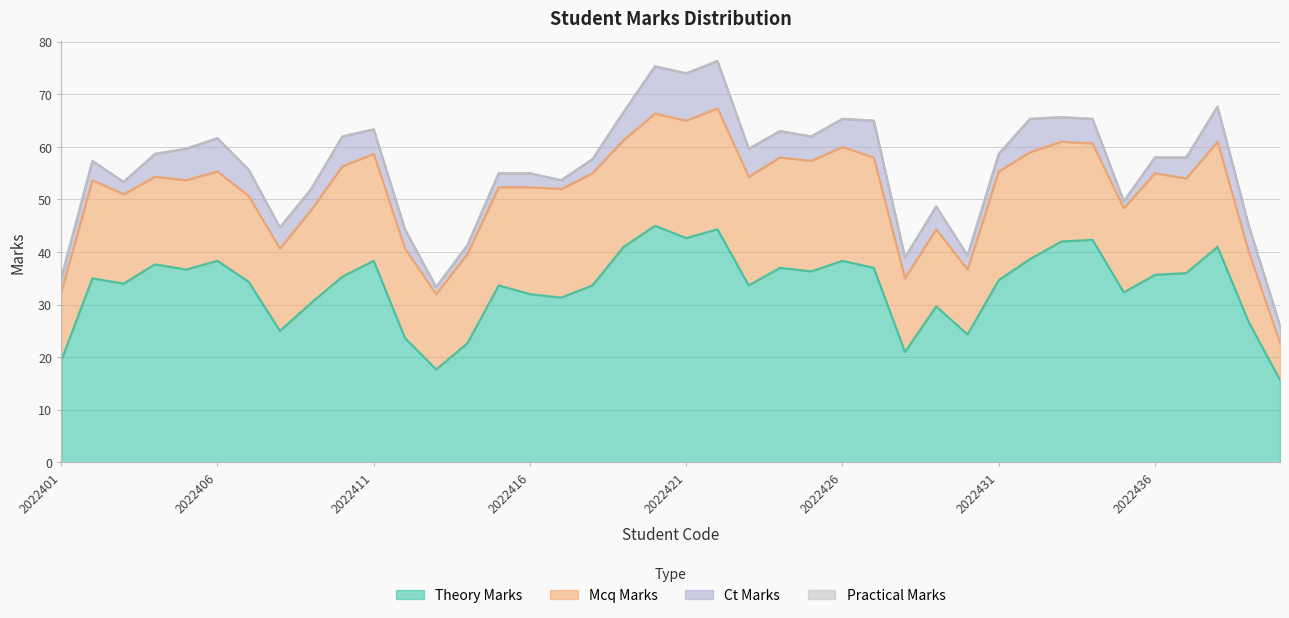

How many series are shown in this chart?

4